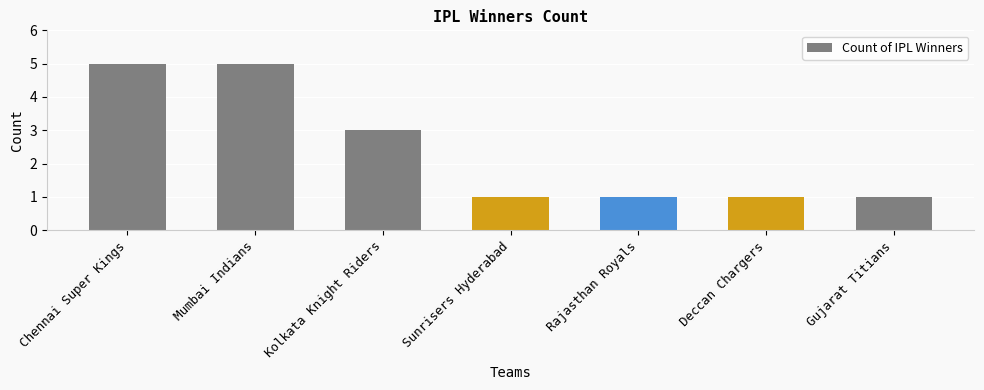

The value at Mumbai Indians is 5. True or false?

True